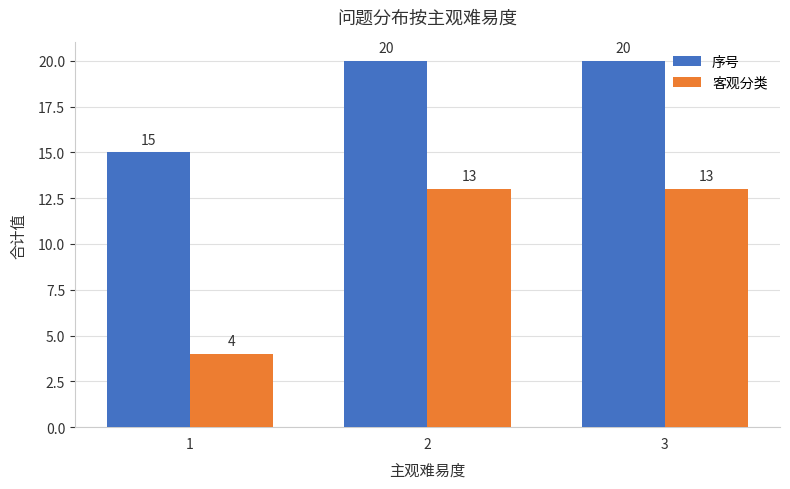

How many 客观分类 values are between 4 and 13?

3